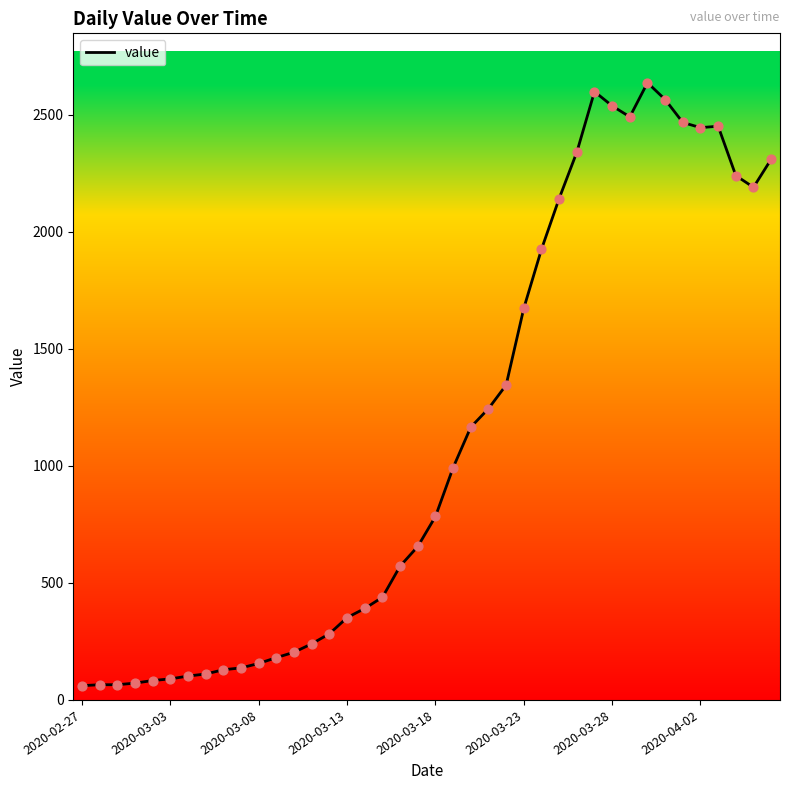

What is the smallest value displayed?

61